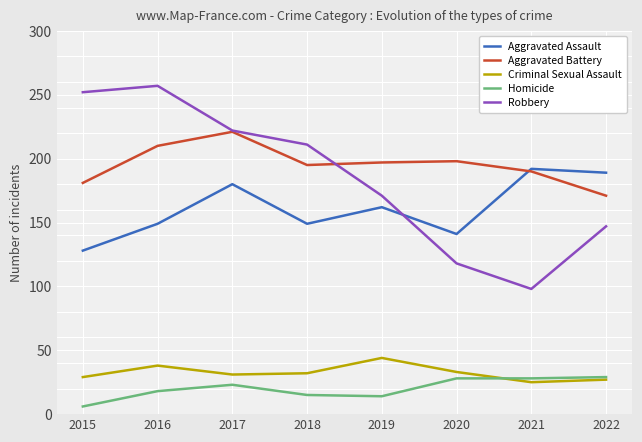

What is the total value across all series at 2021?

533